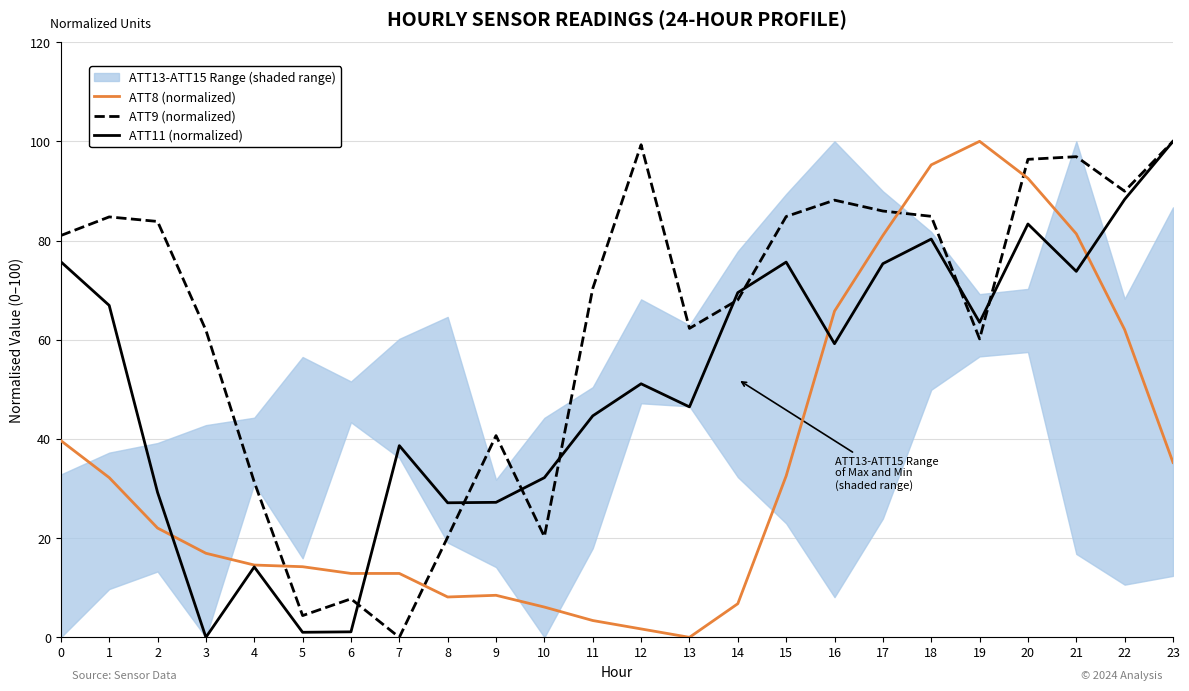

The value of ATT8 (normalized) at 3 is 4.8. True or false?

False